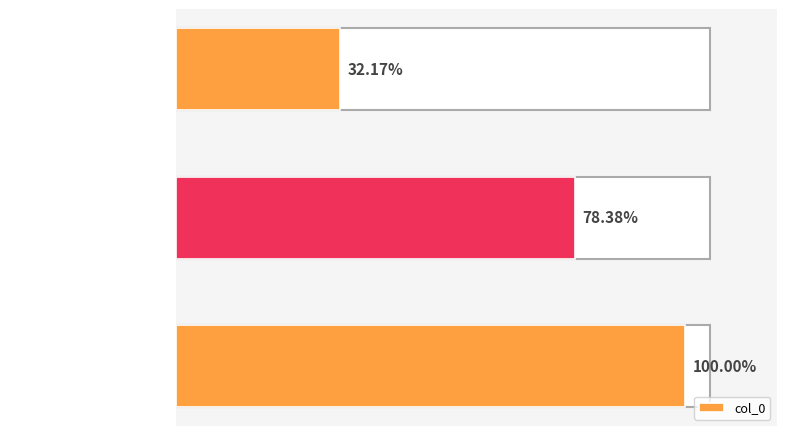

Are the bars horizontal?

Yes